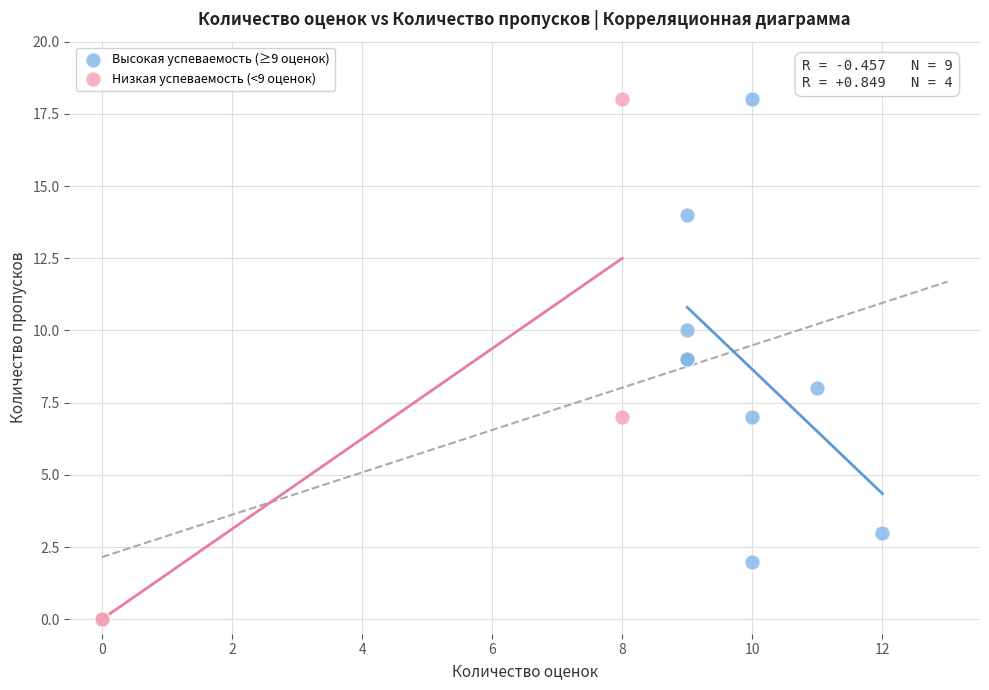

Which series contains the lowest Y value?

Низкая успеваемость (<9 оценок)